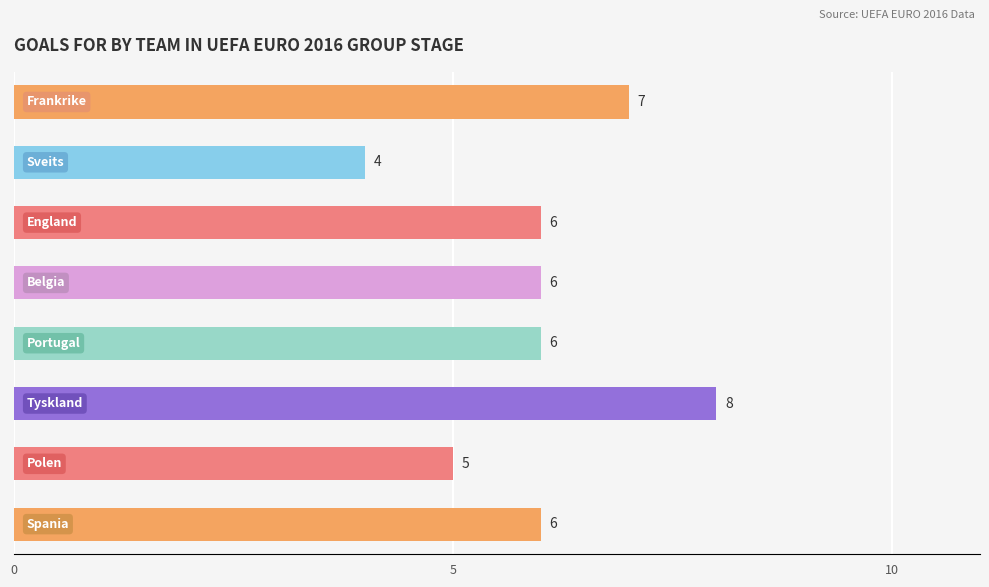

What is the greatest value displayed?

8